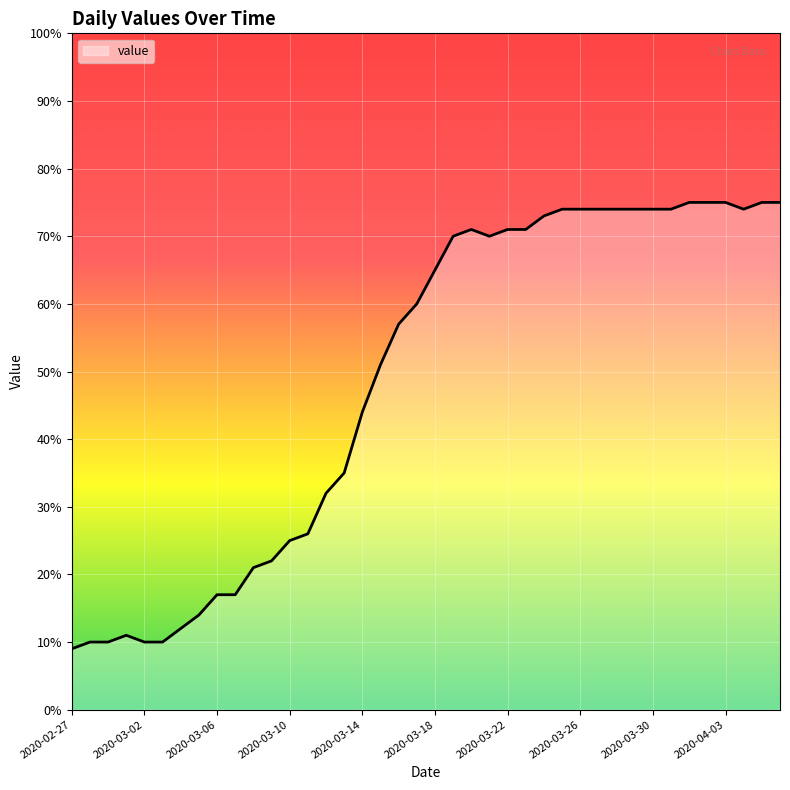

What is the difference between the maximum and minimum values?

66